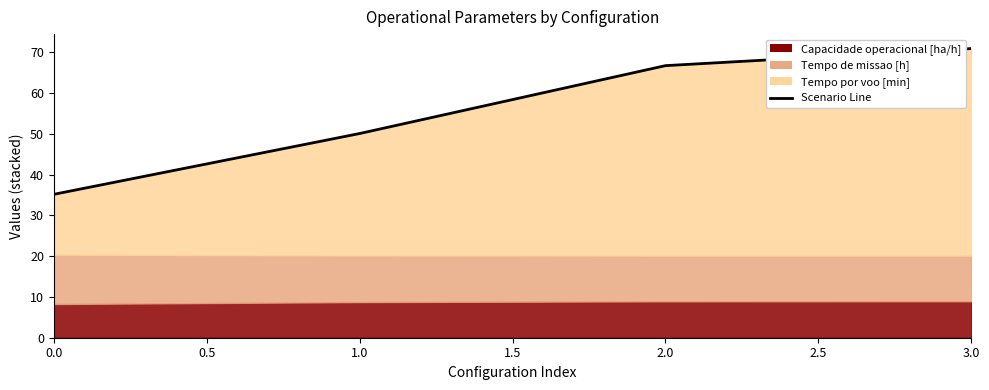

Is it true that the value at 3.0 is 38.8?

False